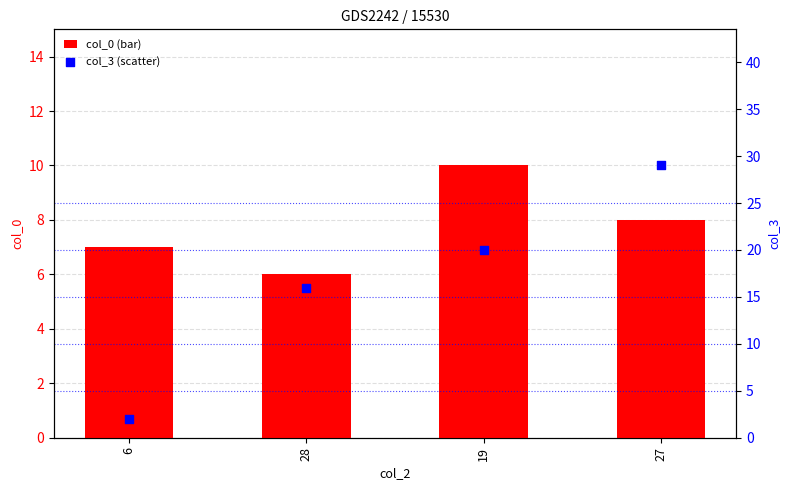

Is the value of col_3 (scatter) at 27 greater than the value of col_0 (bar) at 6?

Yes